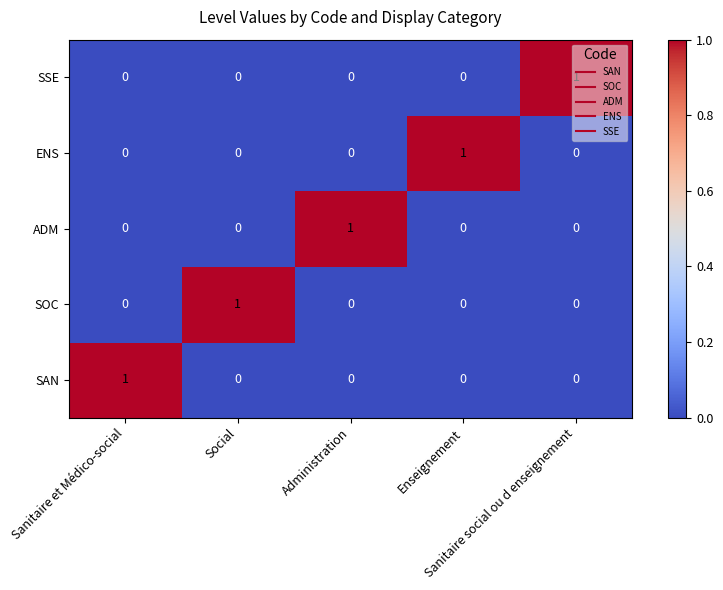

At how many categories does at least one series exceed 0?

5